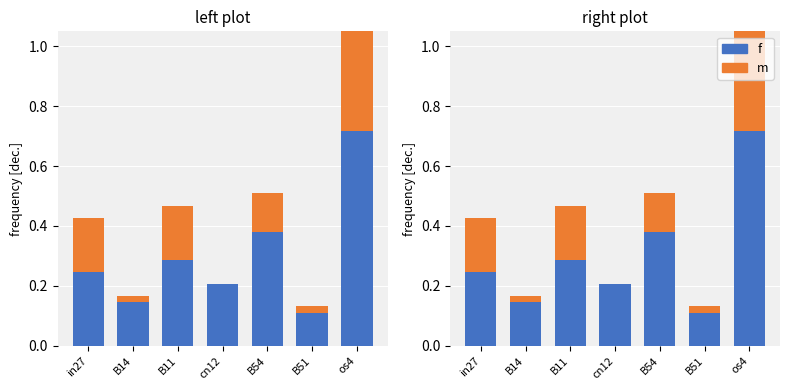

What is the total value across all series at B14?

0.2